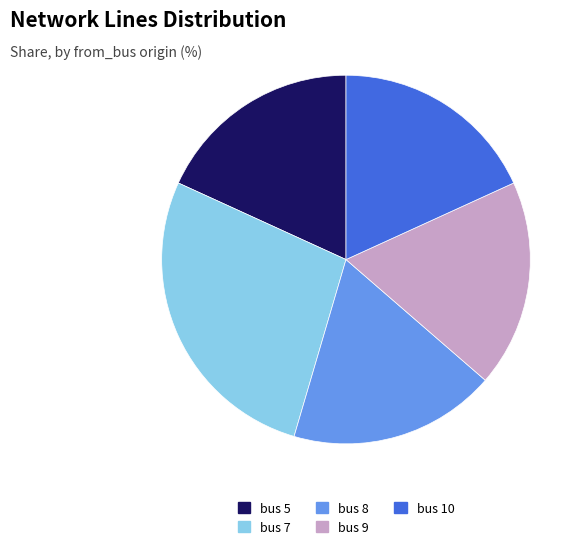

Combined, do bus 9 and bus 8 account for over 50%?

No